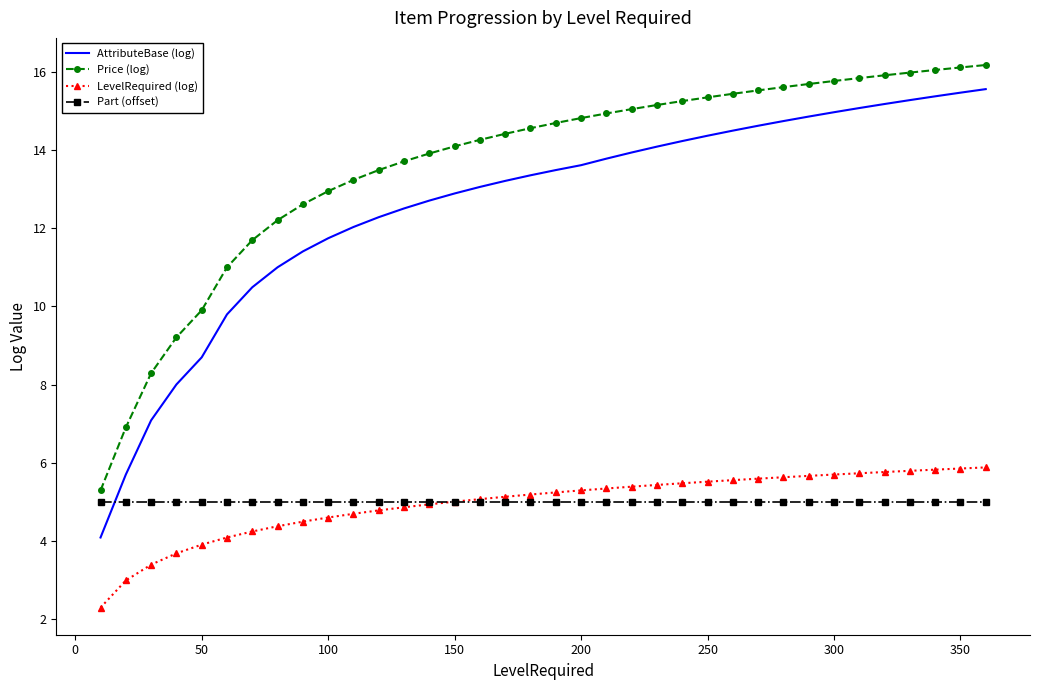

What is the sum of all Part (offset) values?

180.0